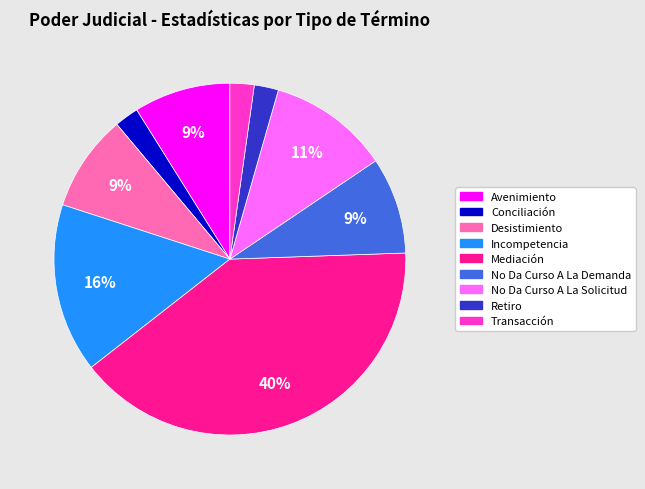

To the nearest percent, what portion does Desistimiento represent?

9%